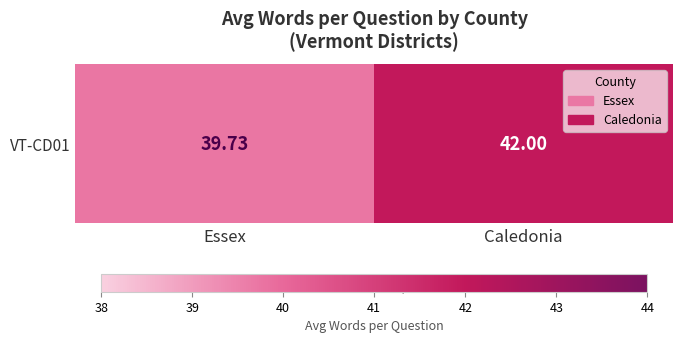

What is the sum of all values?

81.7